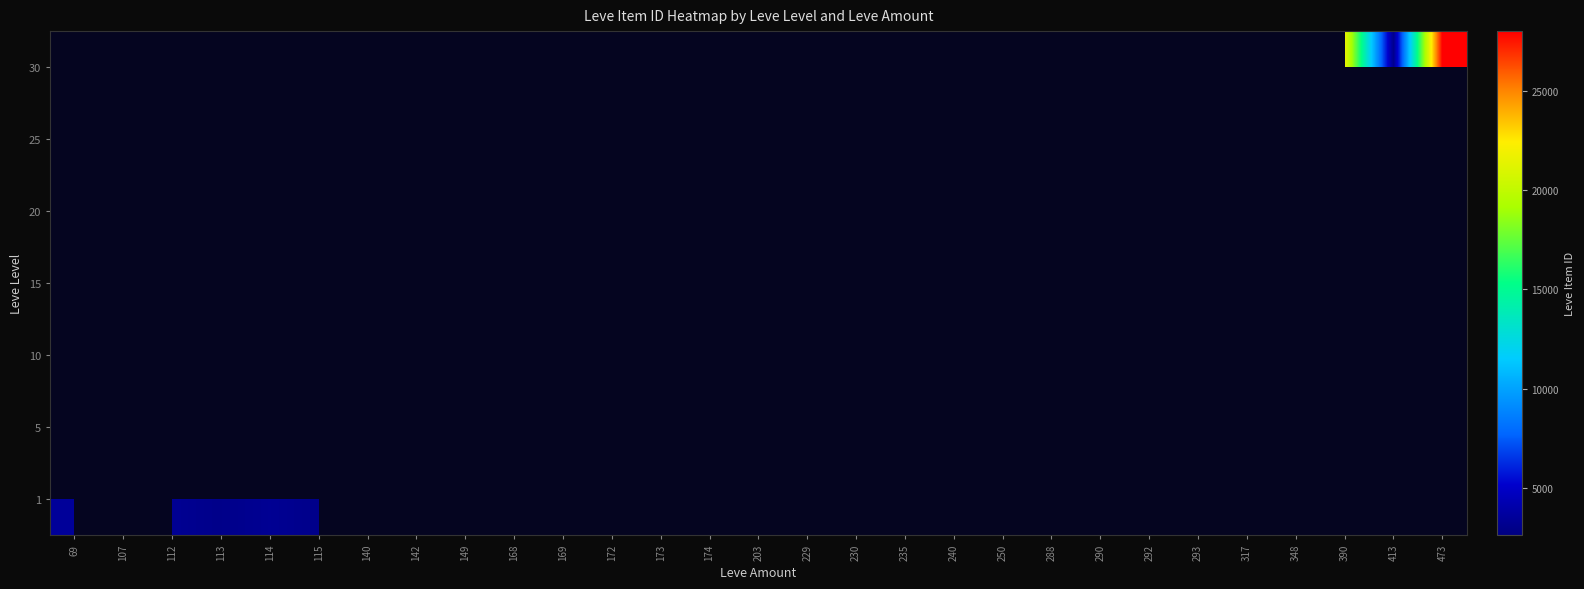

Which has a higher value, 149 or 229?

229